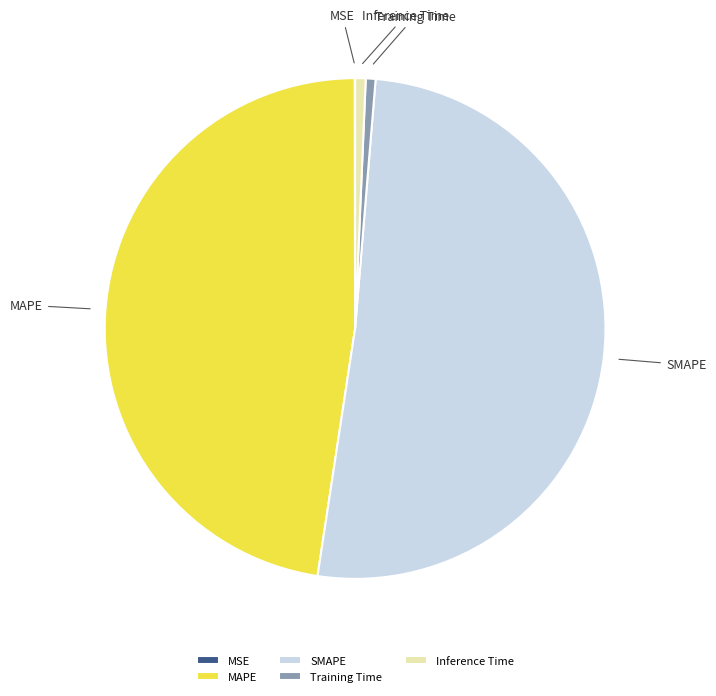

Approximately how many times larger is the value at MAPE compared to SMAPE?

0.9